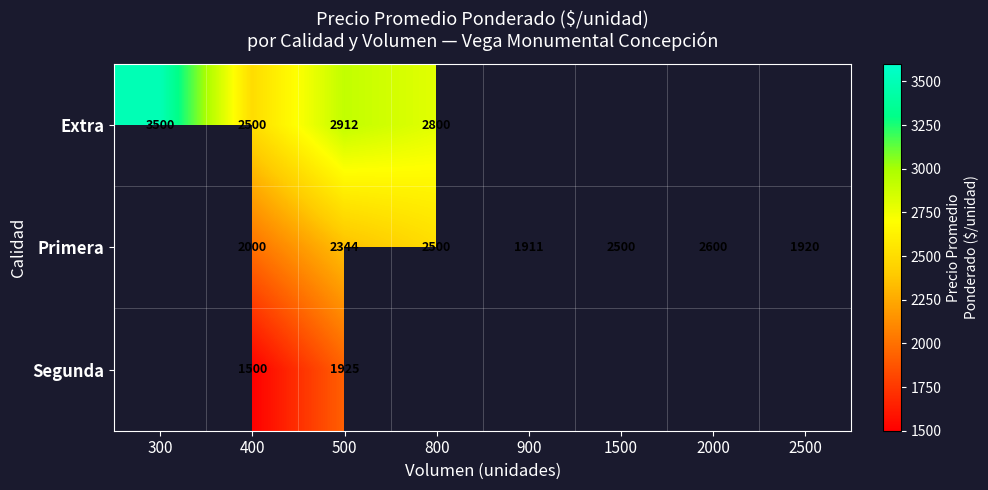

True or false: Extra has a value of 2800 at 800.

True